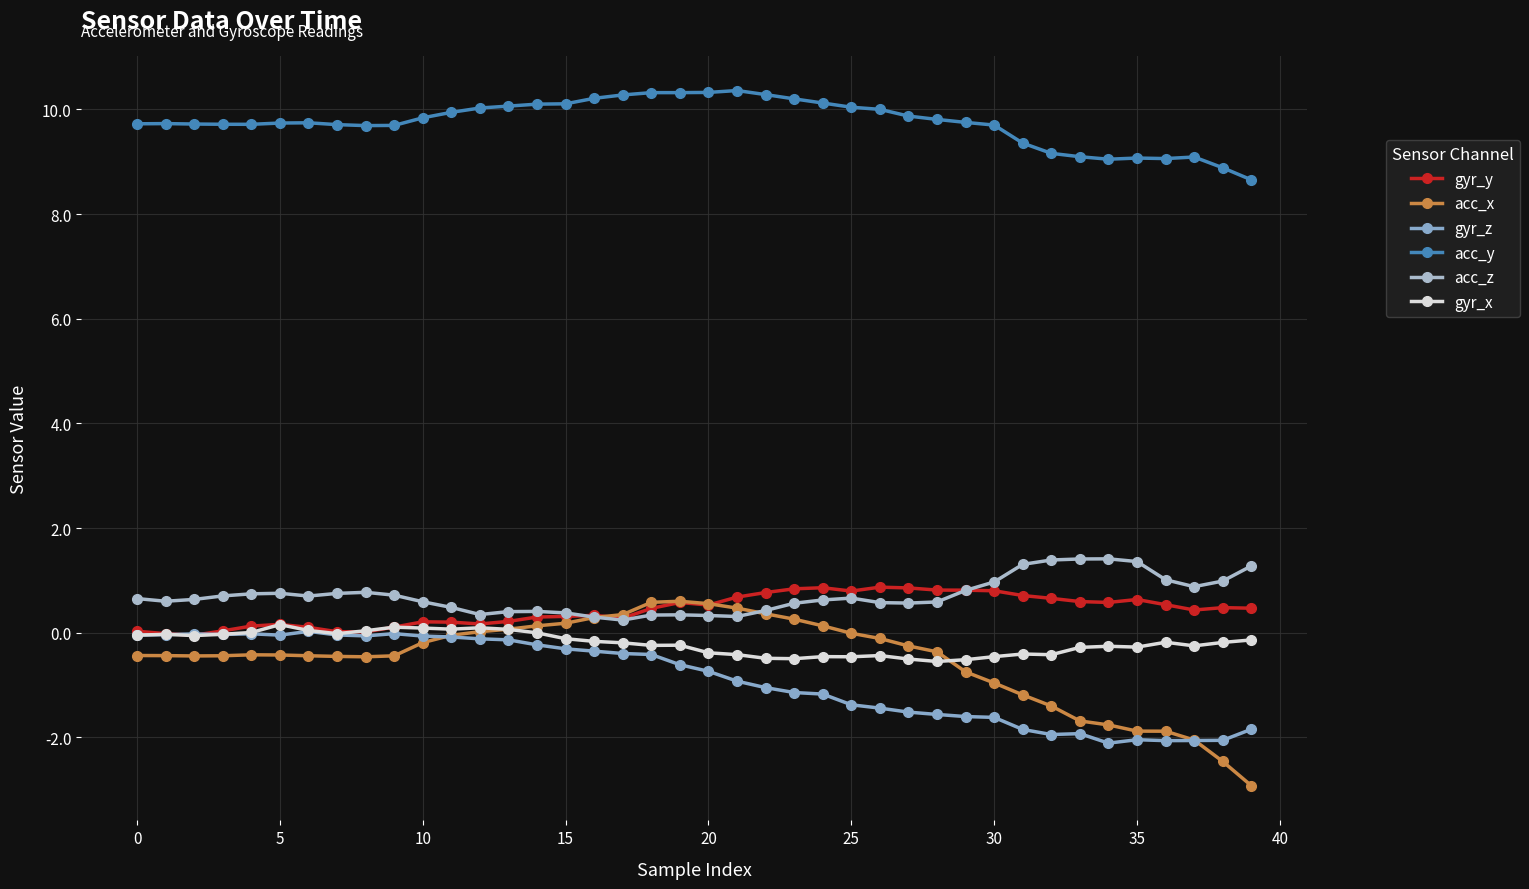

Count the number of data series in this chart.

6